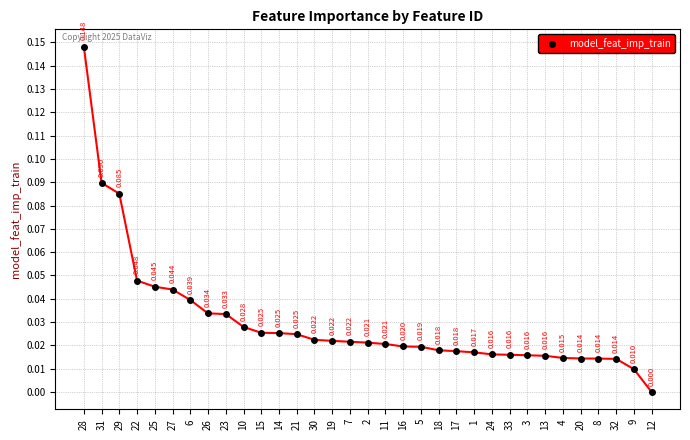

What position from the right is 31?

32